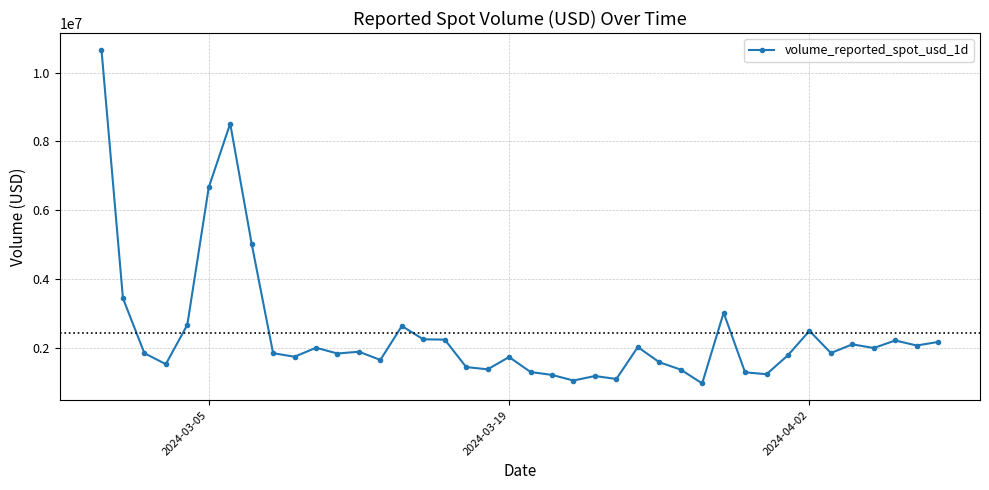

What is the sum of all values?

96930544.5